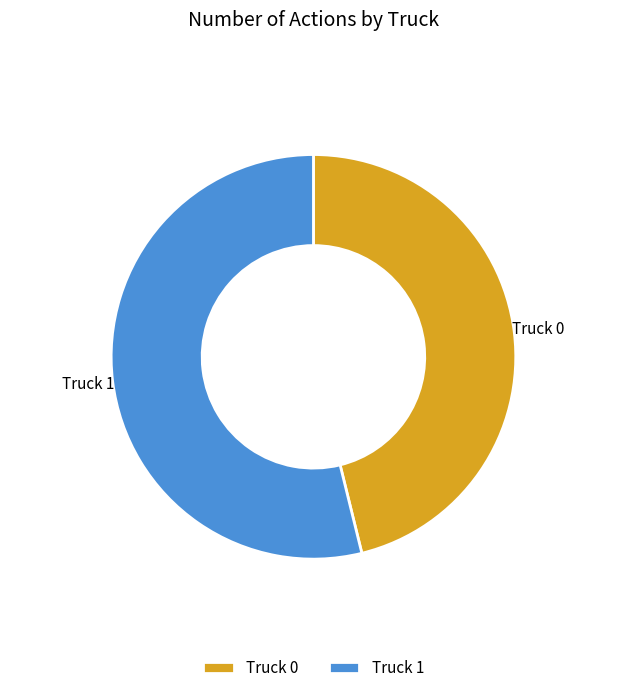

Is it true that Truck 1 is 54% of the pie?

True